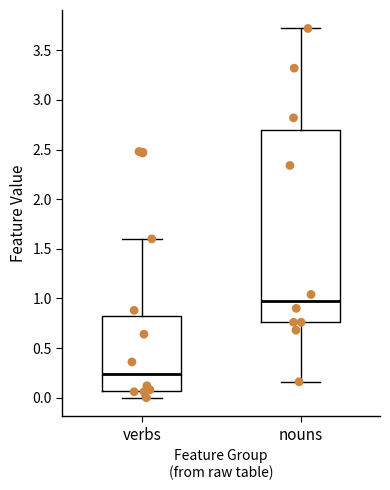

Where is the lower edge of the box for nouns on the y-axis? The values are not printed on the chart, so give them approximately, as read against the axis.

0.75